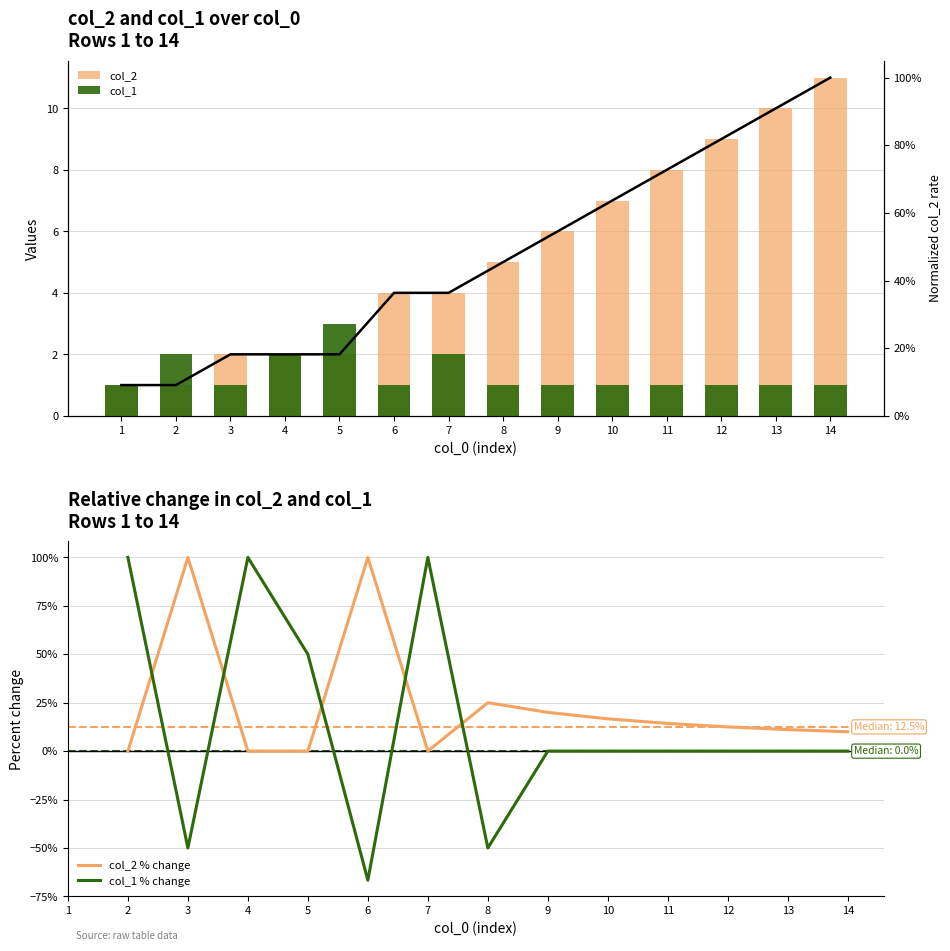

The col_1 series shows 2.0 at 7. True or false?

True